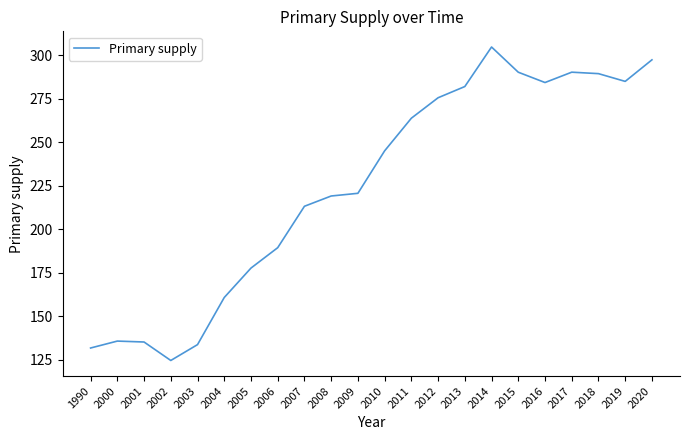

What is the greatest value displayed?

304.7